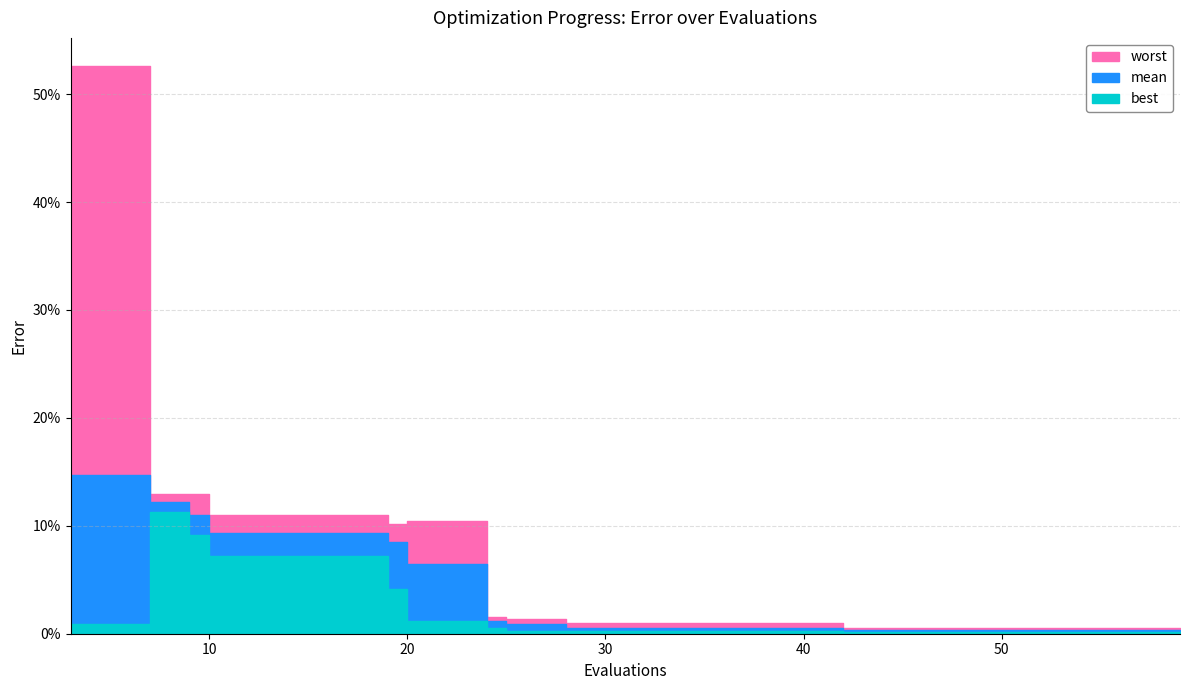

How many interior local peaks does the worst series have?

1